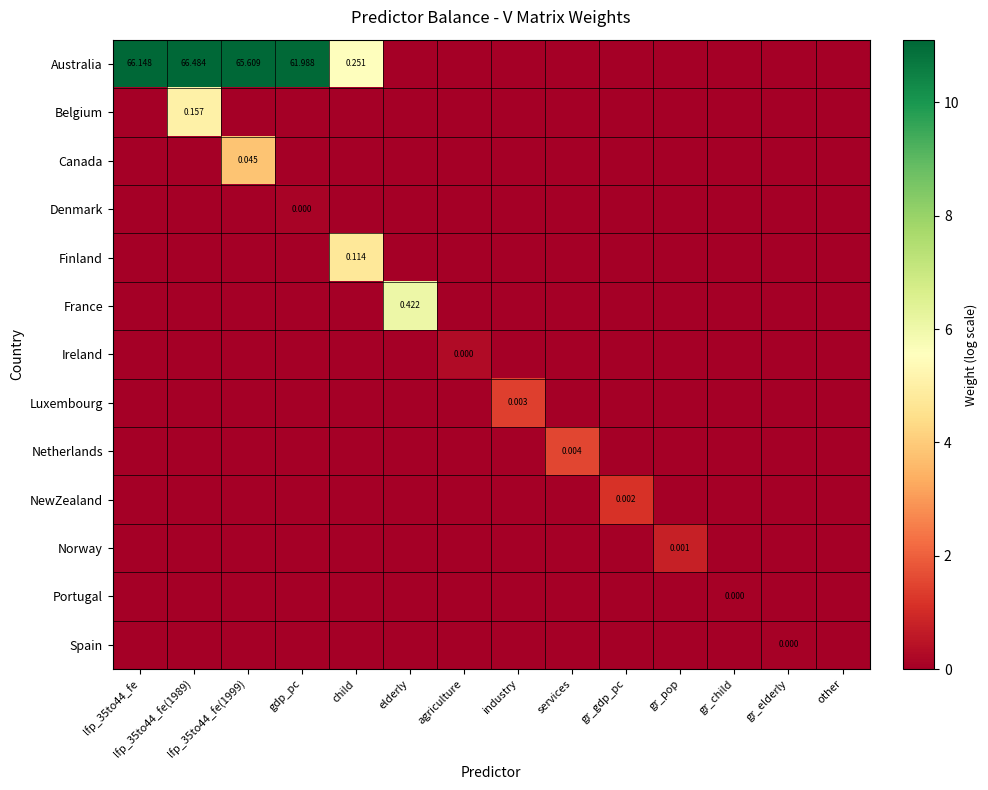

What is the total value across all series at elderly?

6.0